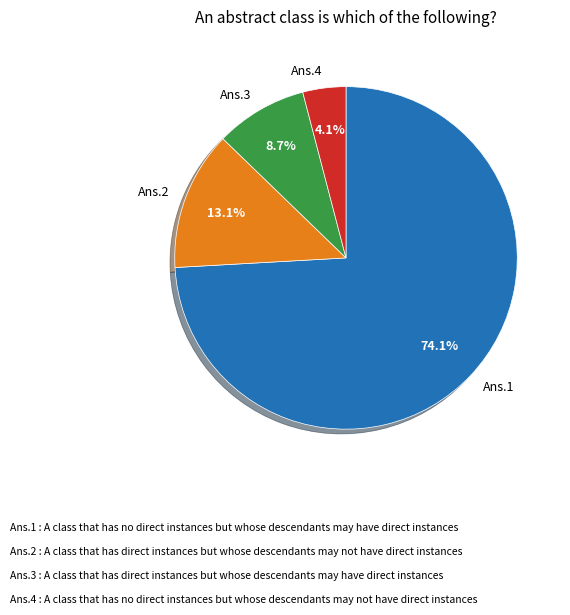

To the nearest percent, what is the difference between the largest and smallest slice percentages?

70%